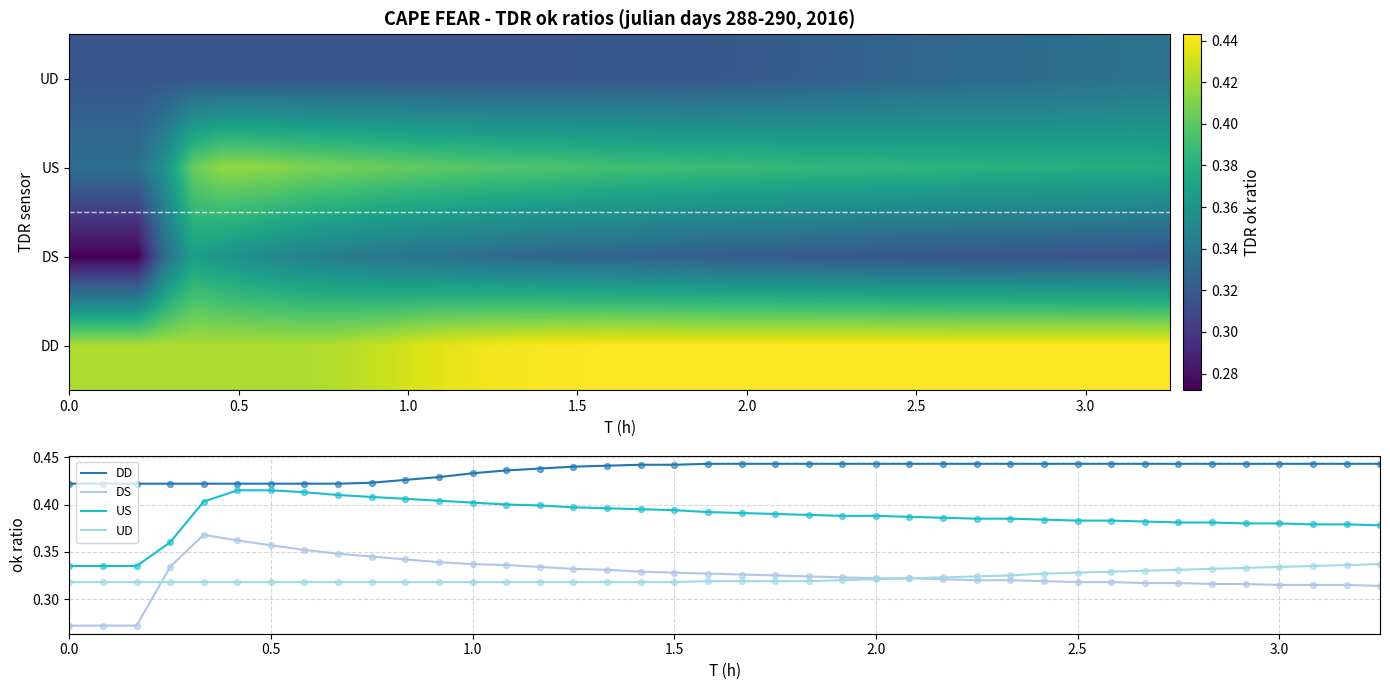

Count the DS values in the range 0 to 1.

40